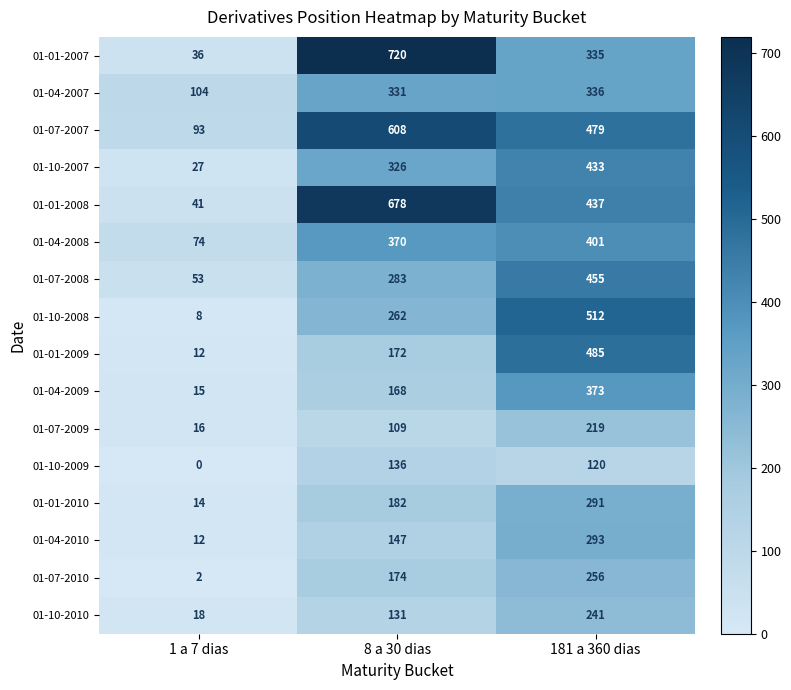

What is the greatest value displayed?

720